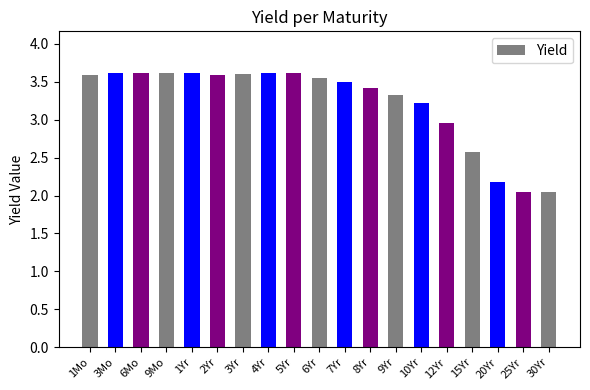

Does the chart contain any negative values?

No